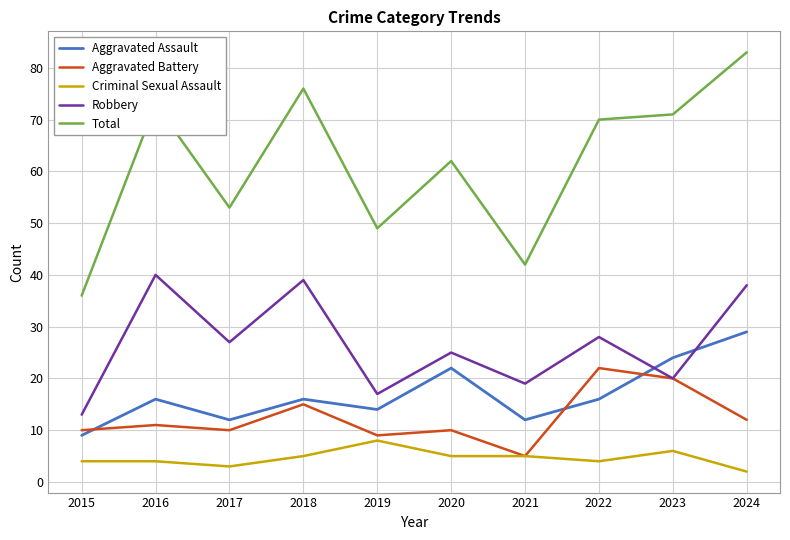

What value does the Total series have at 2017?

53